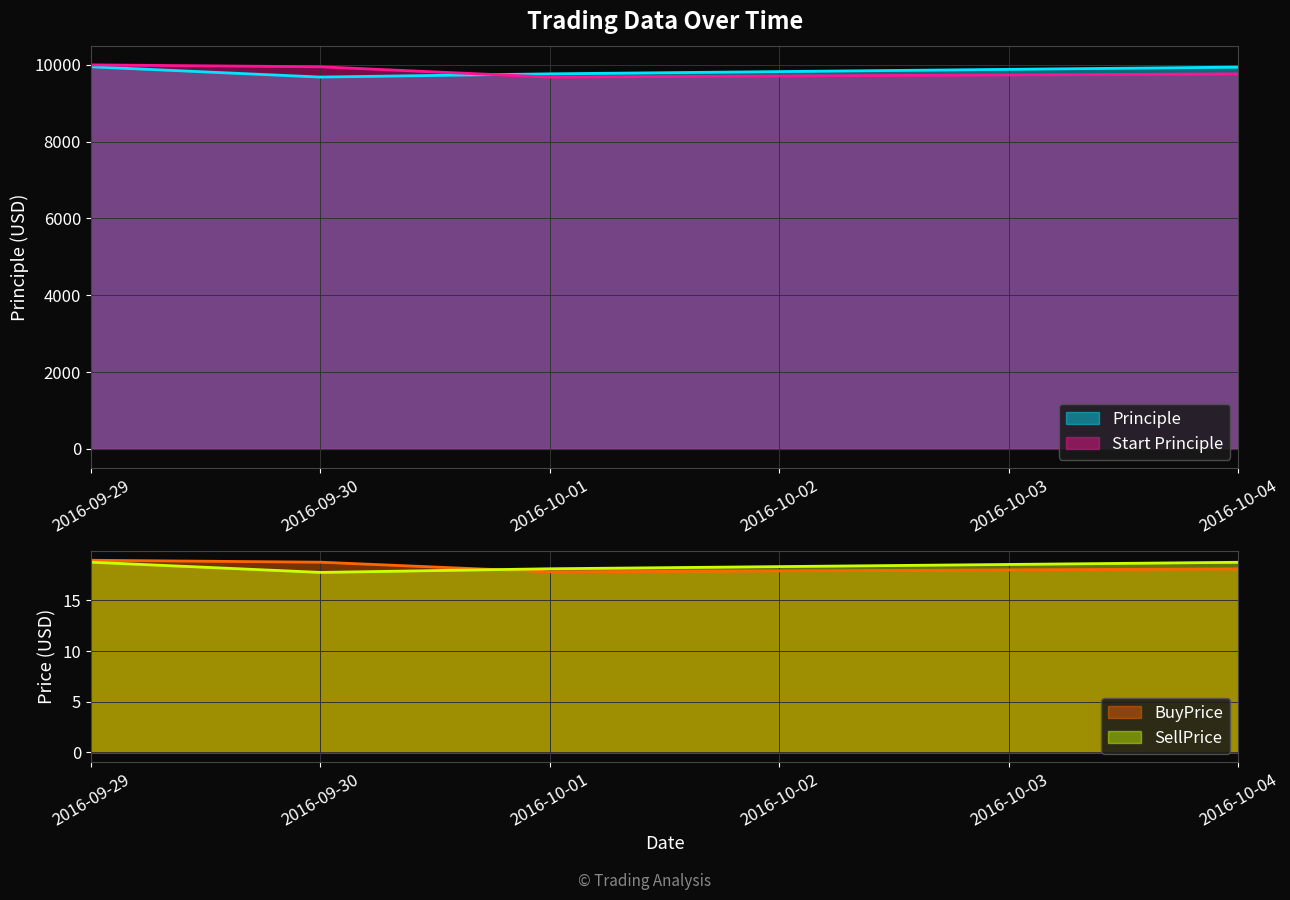

Which category has the highest value across all series?

2016-09-29